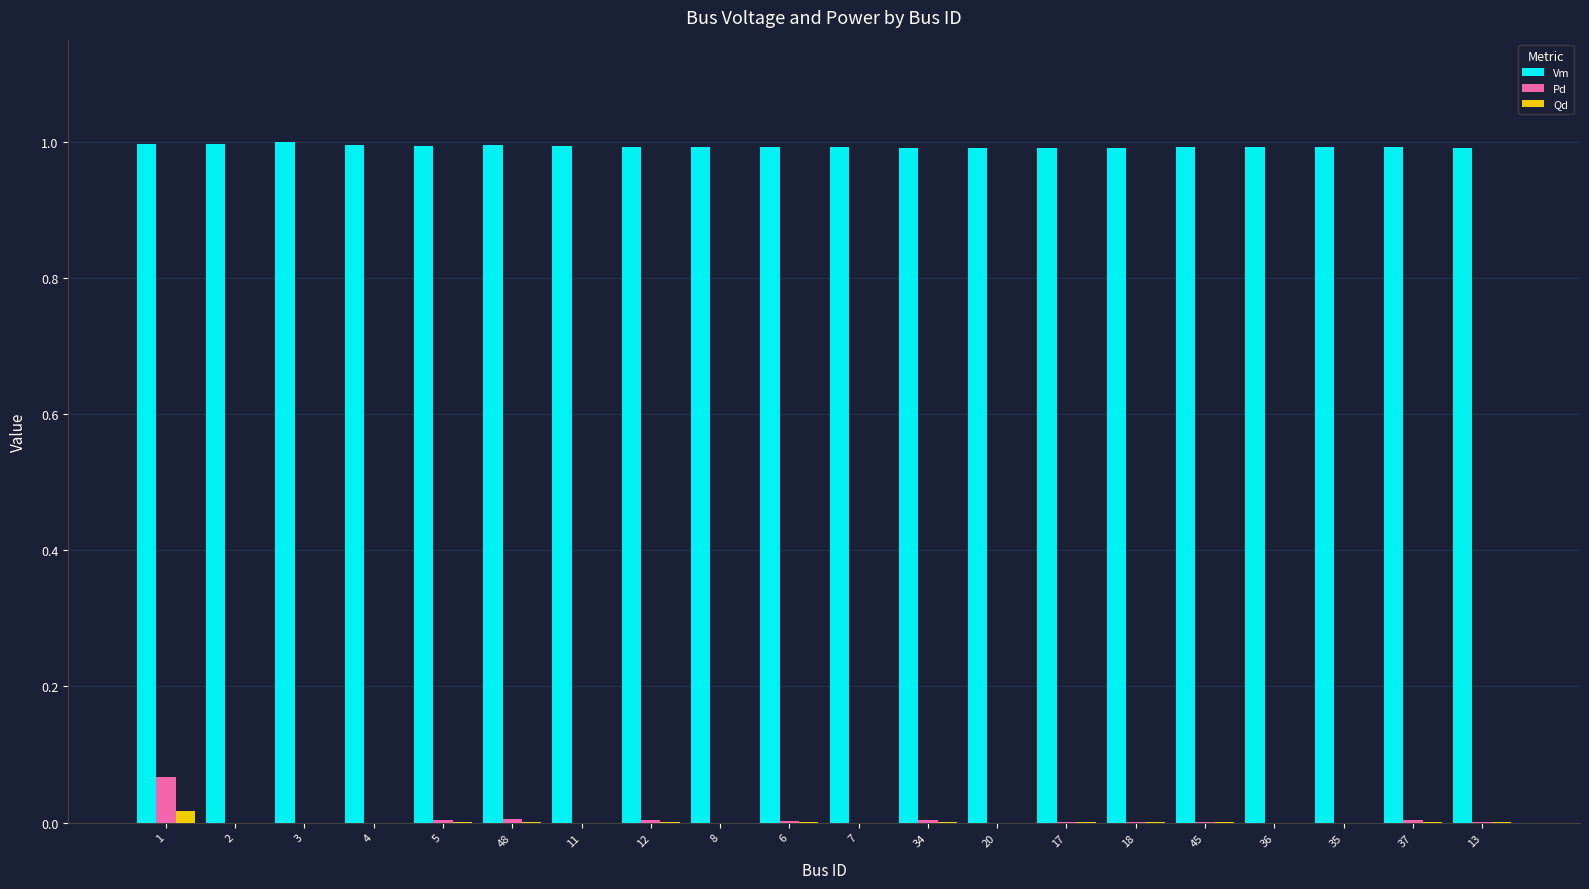

Is it true that Vm equals 1.0 at 13?

True